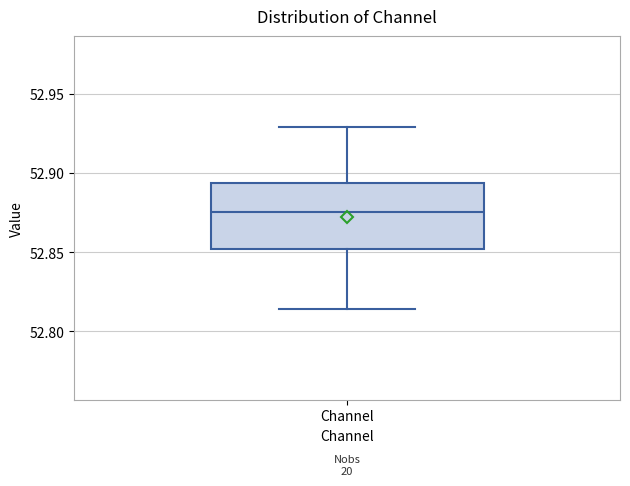

Read this box plot against the y-axis: the position of the median line, the range covered by the box, and the ends of both whiskers. The values are not printed on the chart, so give them approximately, as read against the axis.

median 52.875, box 52.850 to 52.895, whiskers 52.815 to 52.930